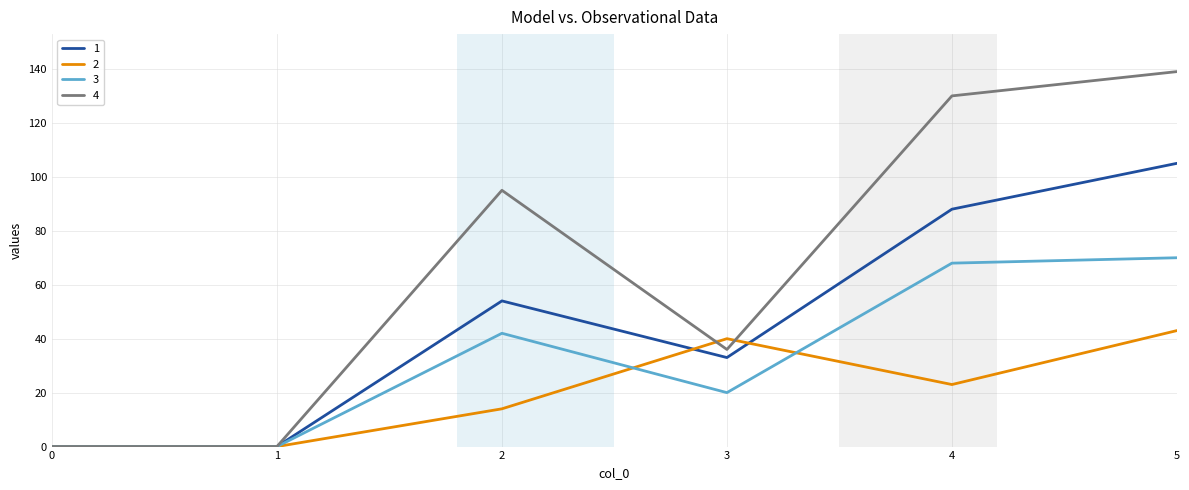

What value does the 2 series have at 4?

23